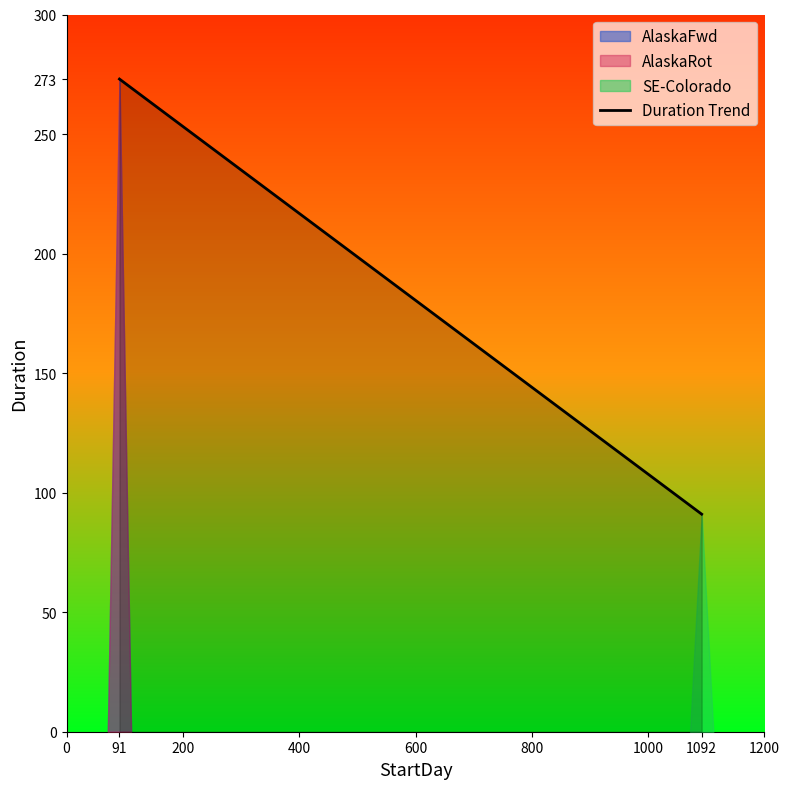

What is the value of the 1st point from the left?

273